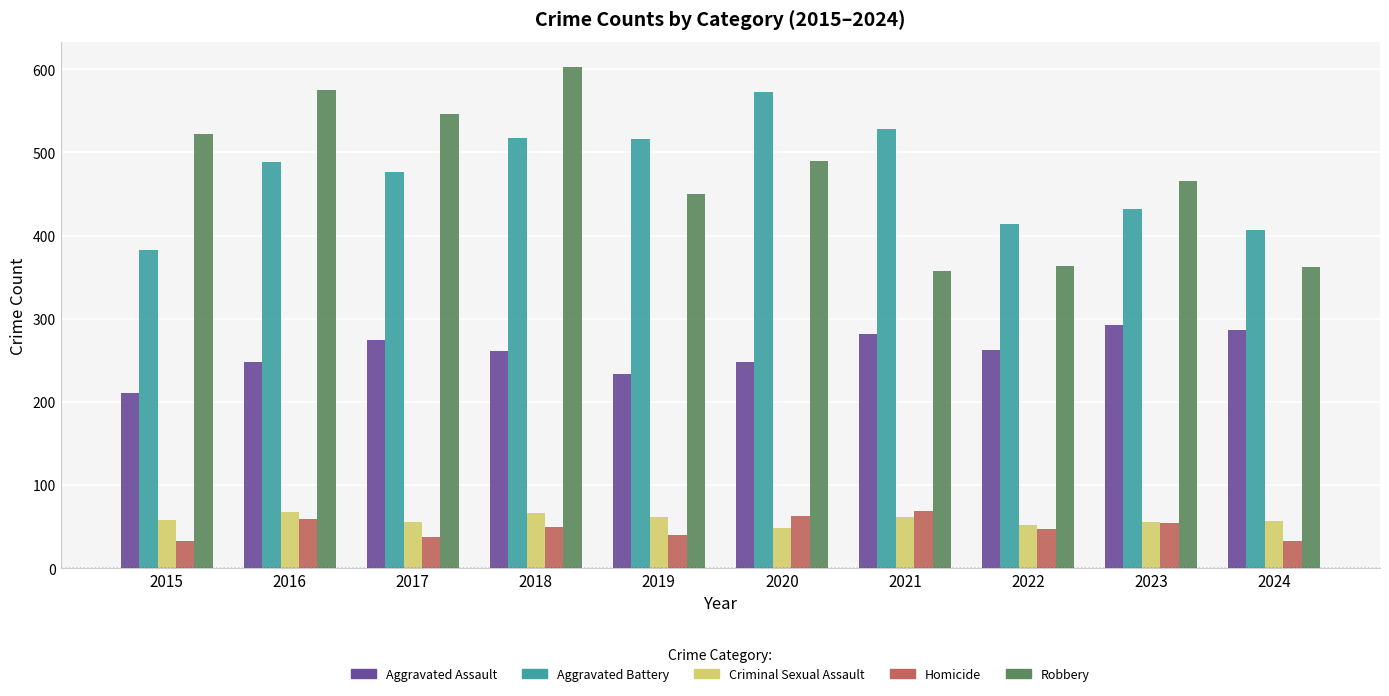

The Homicide series shows 47 at 2022. True or false?

True